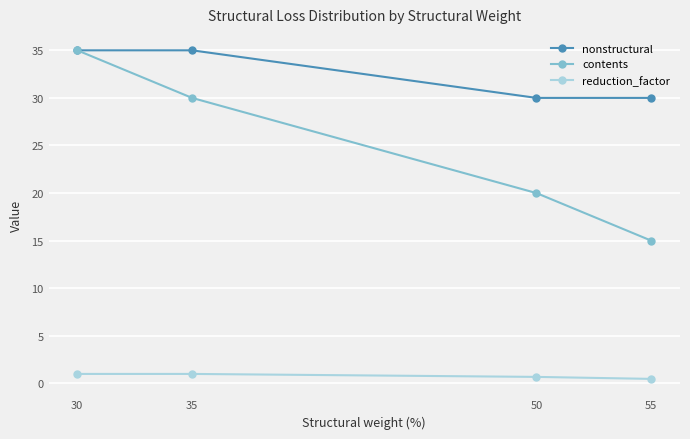

What are all the series names shown in the legend?

nonstructural, contents, reduction_factor